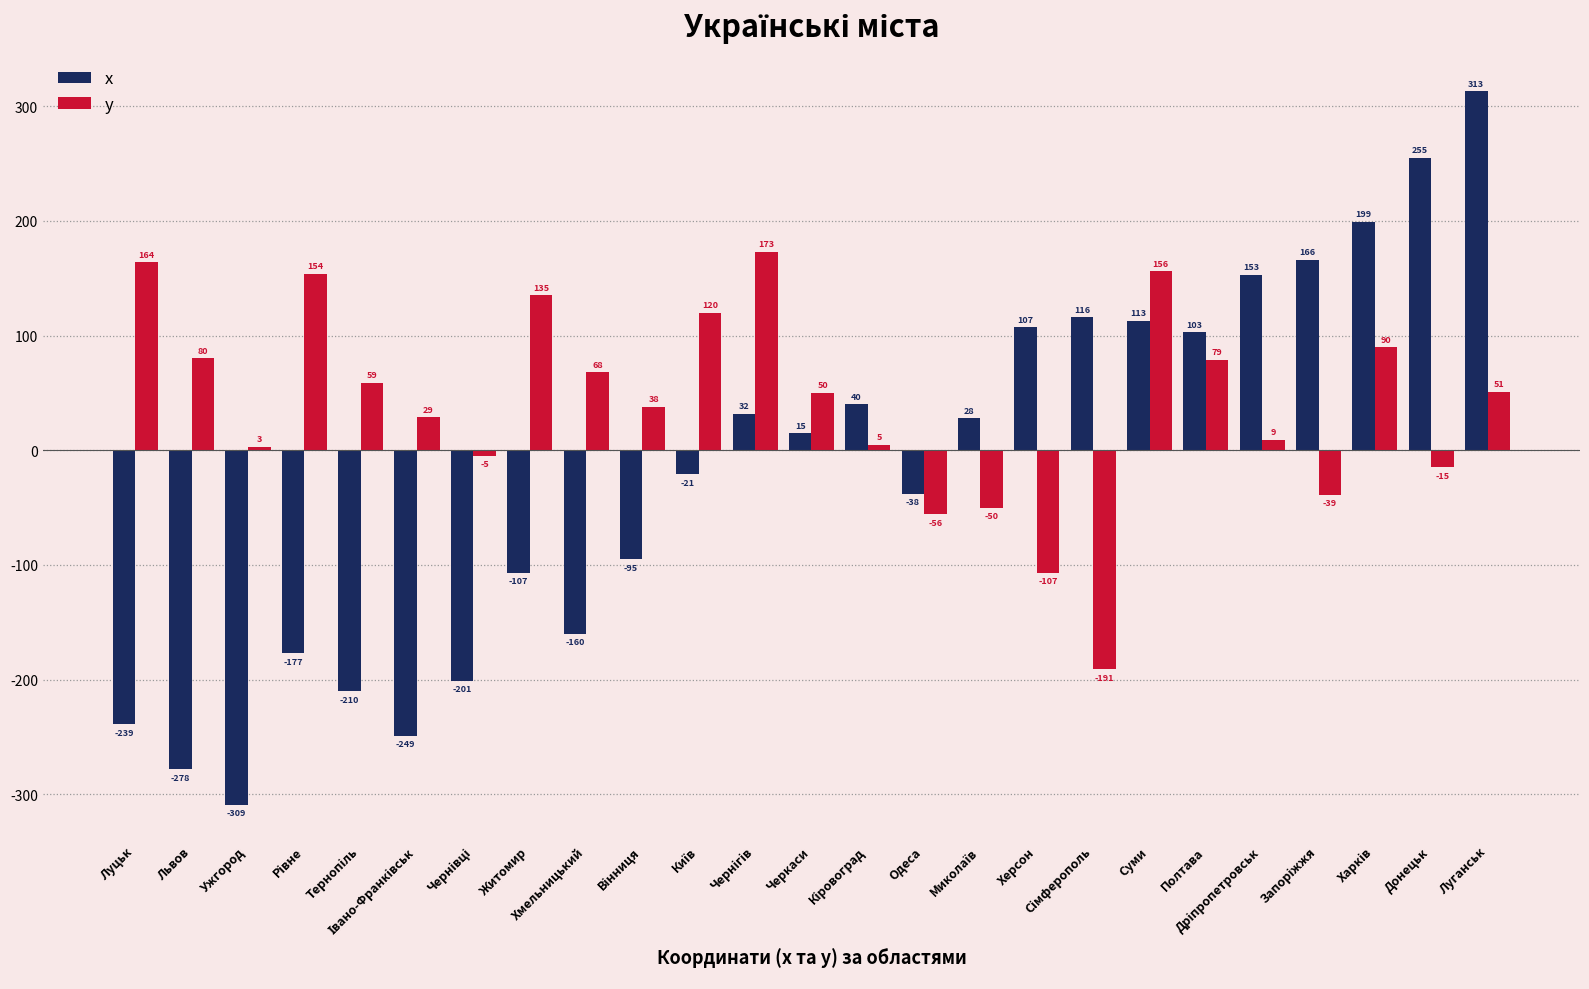

Read the x value at Ужгород.

-309